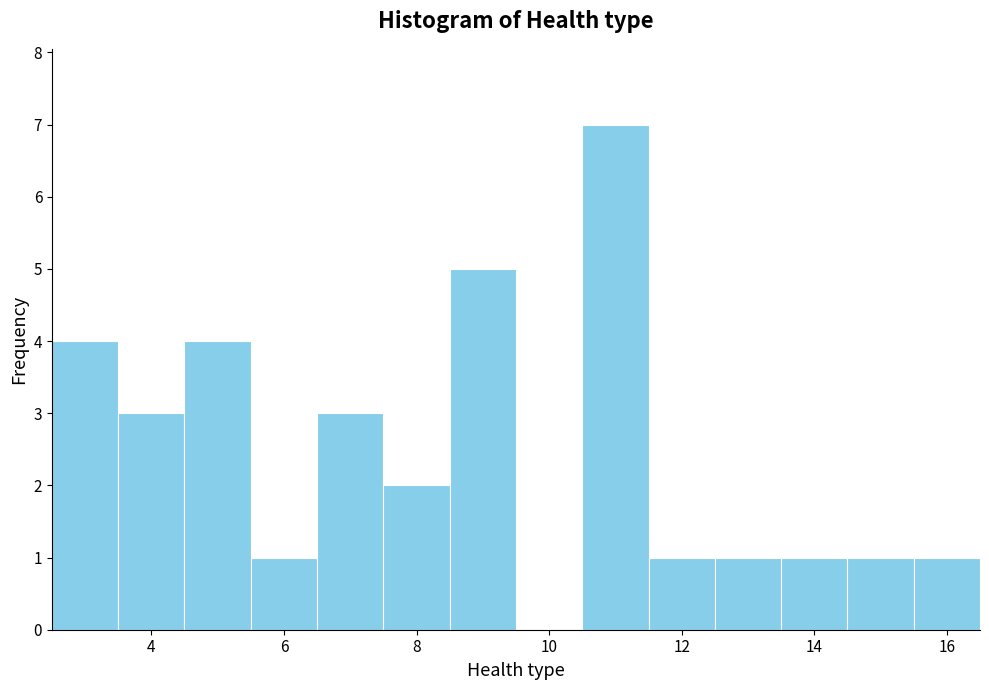

Which range on the x-axis has the tallest bar?

10.5 to 11.5